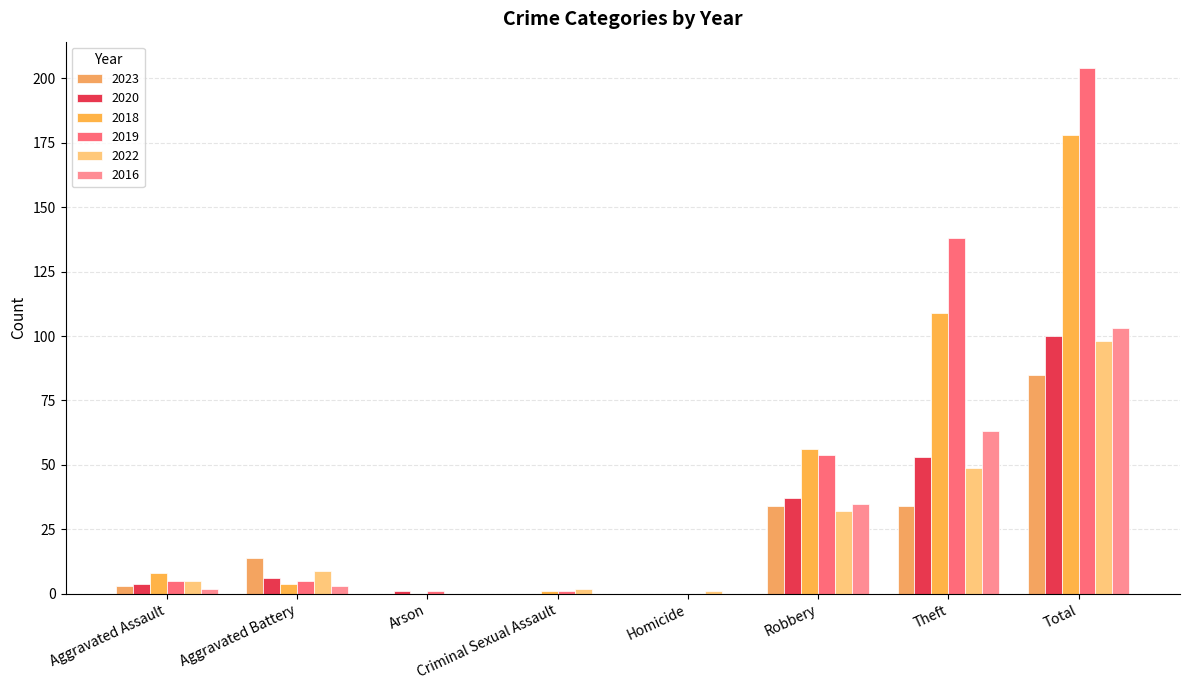

Which series has the largest total across all categories?

2019